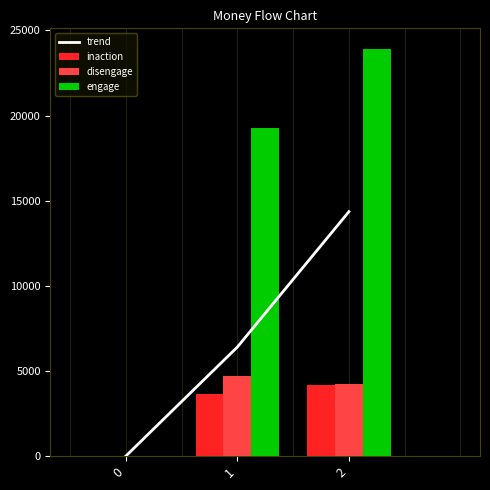

List the series in order of their peak value, highest first.

engage, trend, disengage, inaction